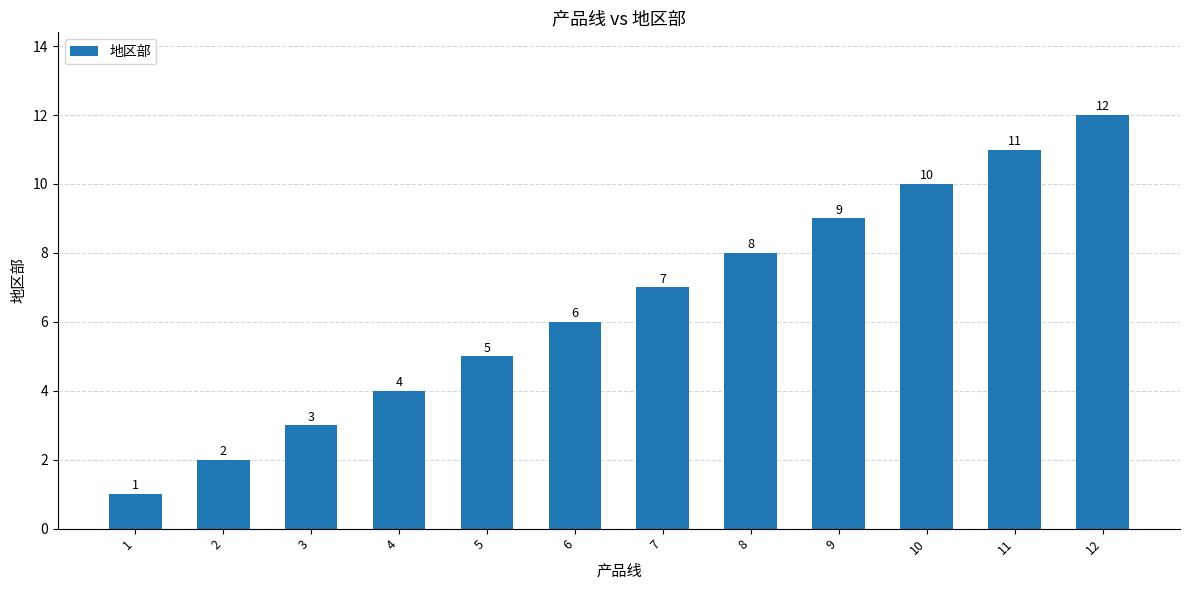

Are the bars horizontal?

No